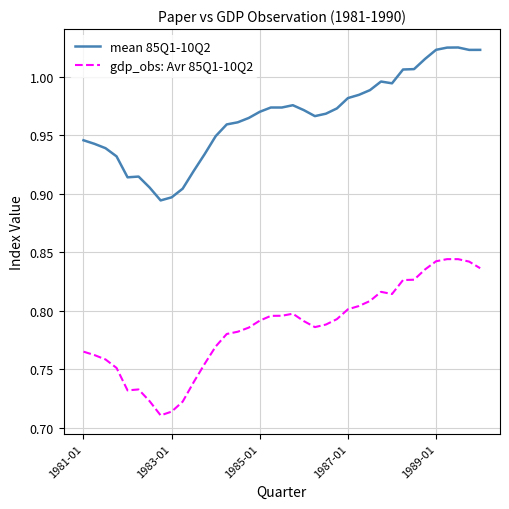

What are all the series names shown in the legend?

mean 85Q1-10Q2, gdp_obs: Avr 85Q1-10Q2